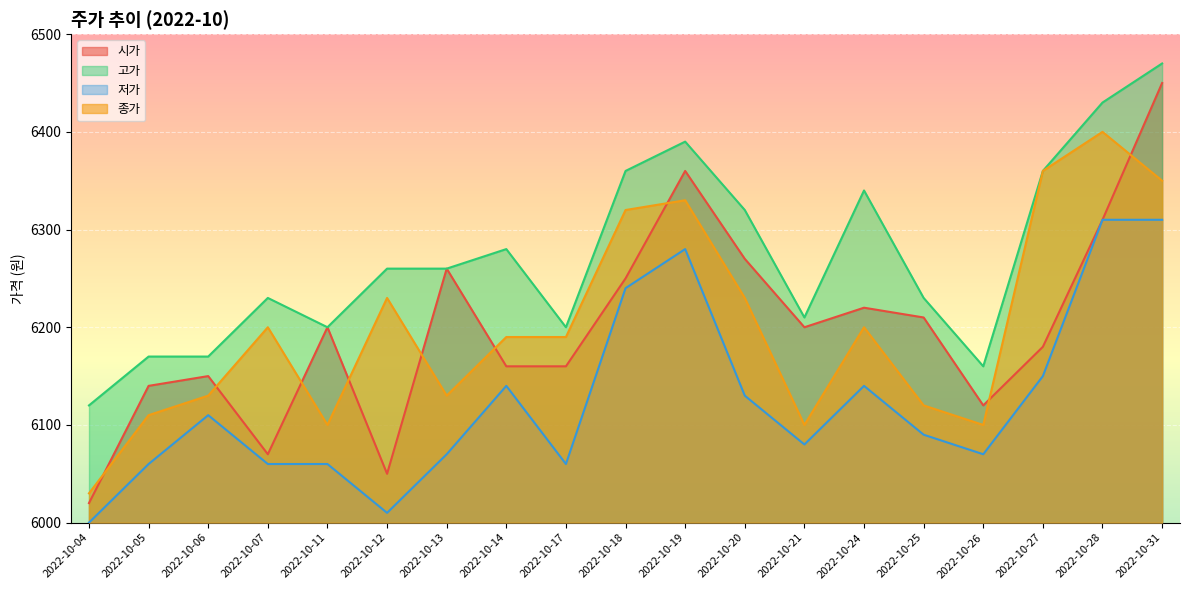

At which category does 저가 reach its first local valley?

2022-10-12